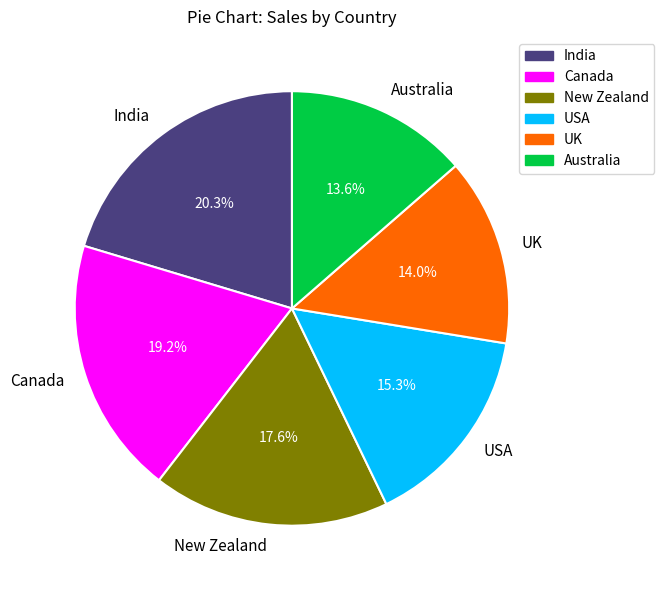

What percentage is NOT represented by India?

79.7%